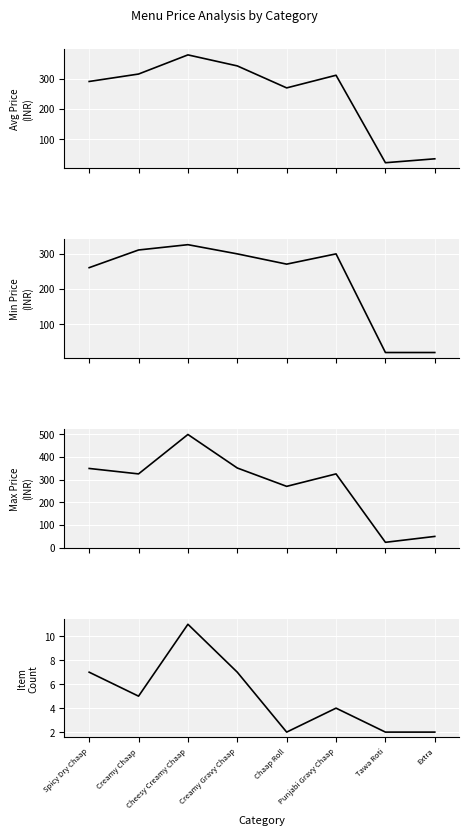

Where is the first local maximum for Avg Price?

Cheesy Creamy Chaap